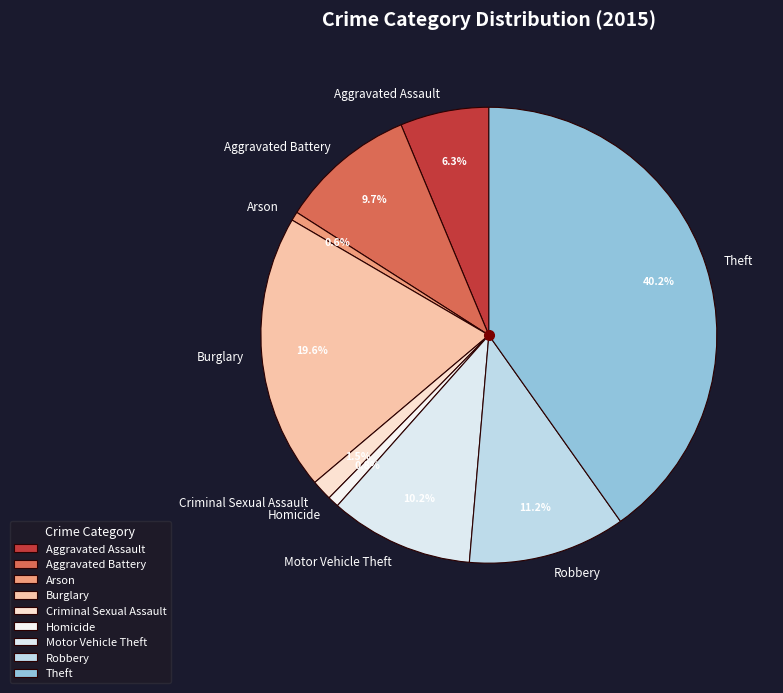

To the nearest percent, what is the average slice percentage?

11%